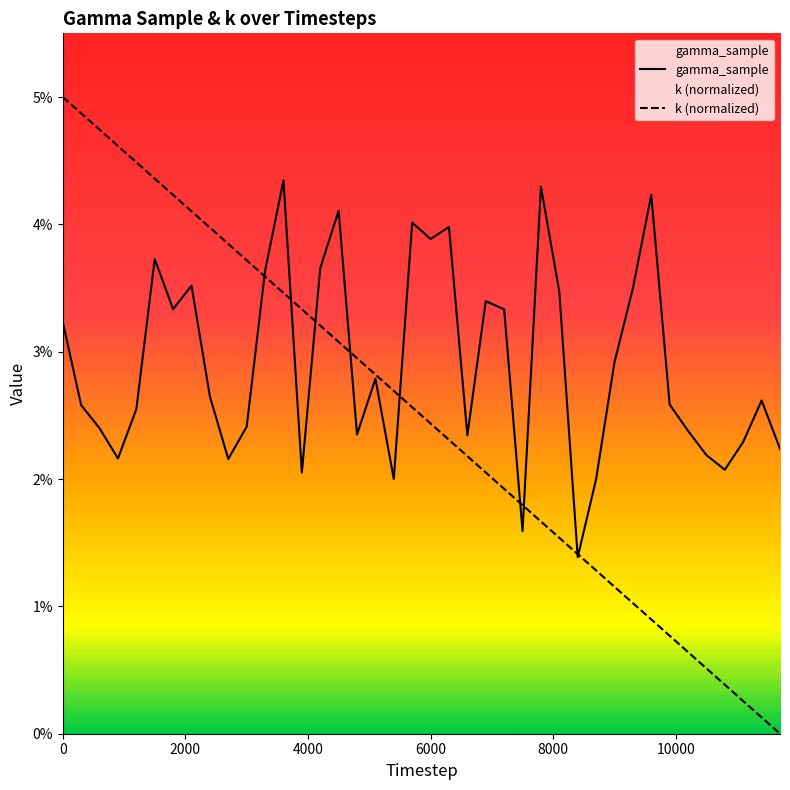

Count the number of data series in this chart.

2